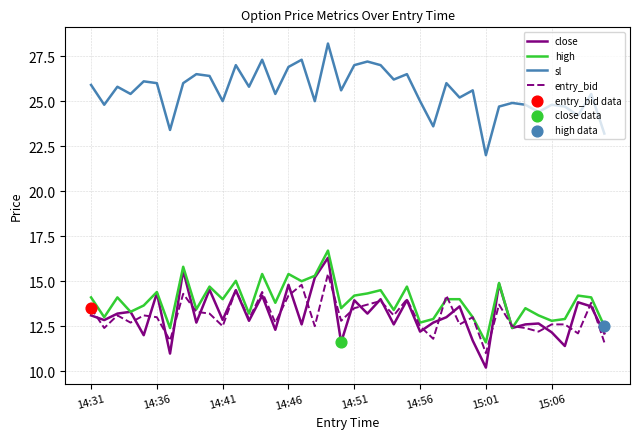

Which series has the largest total across all categories?

sl